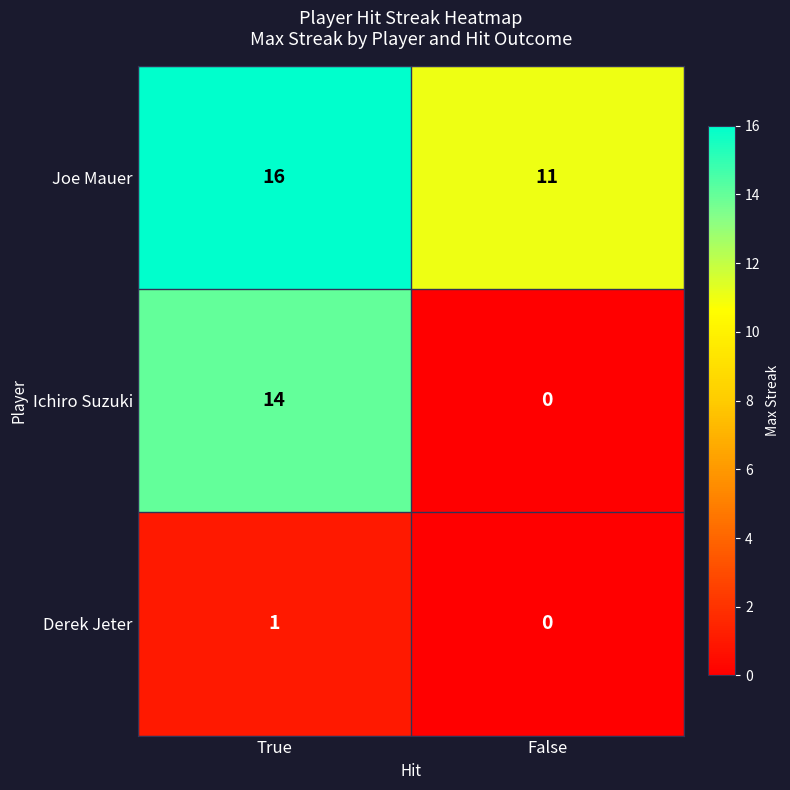

At True, list the series in order from smallest to largest.

Derek Jeter, Ichiro Suzuki, Joe Mauer